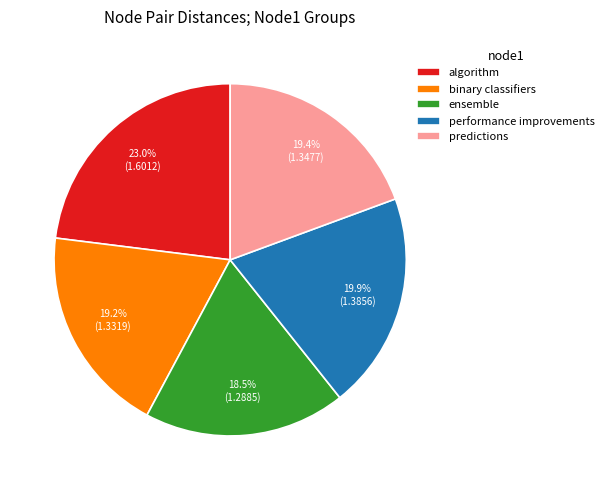

To the nearest percent, what is the average slice percentage?

20%